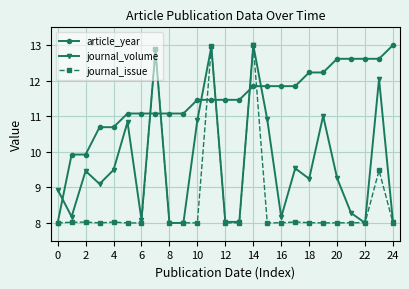

What are all the series names shown in the legend?

article_year, journal_volume, journal_issue